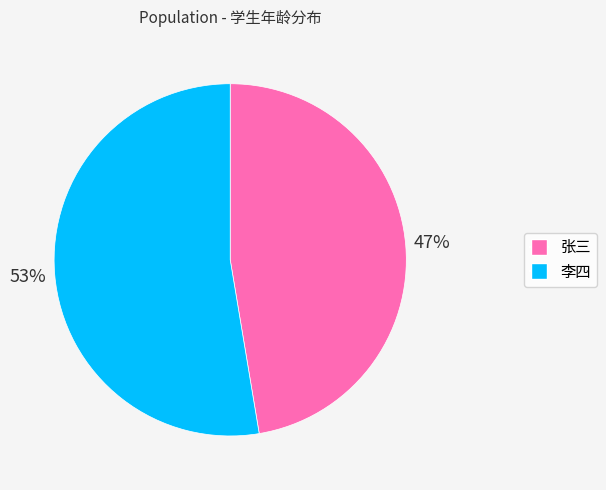

Which category has the biggest portion of the pie?

李四